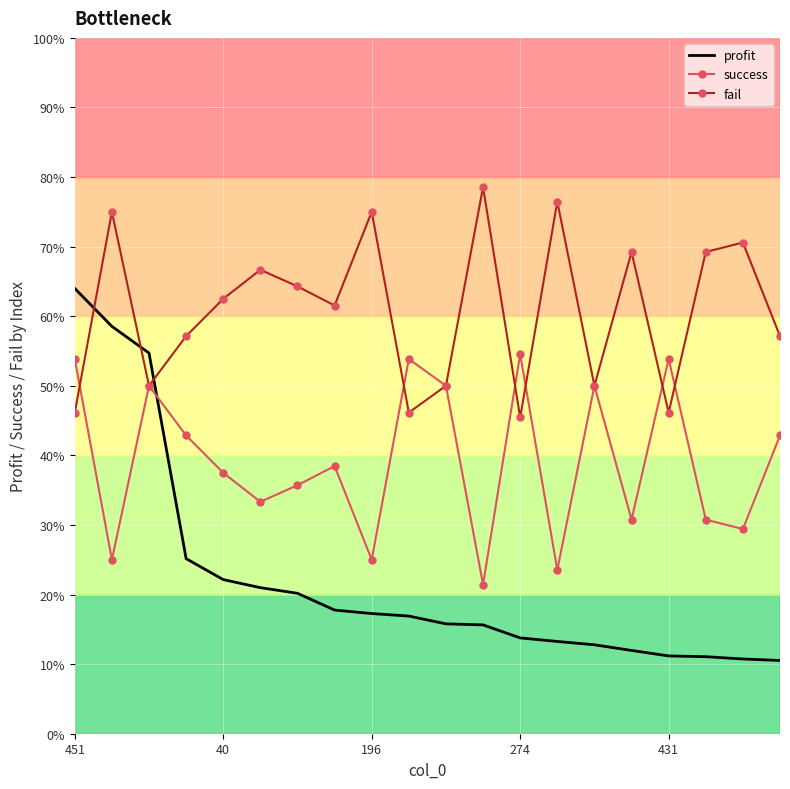

Which series has the largest range (max minus min)?

profit